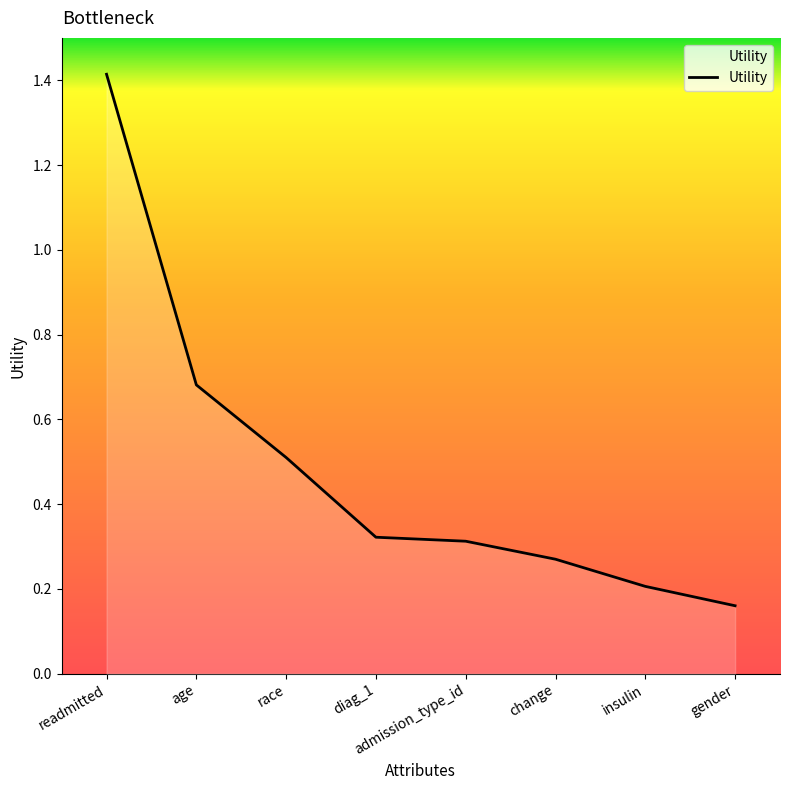

Does the chart have visible grid lines?

No